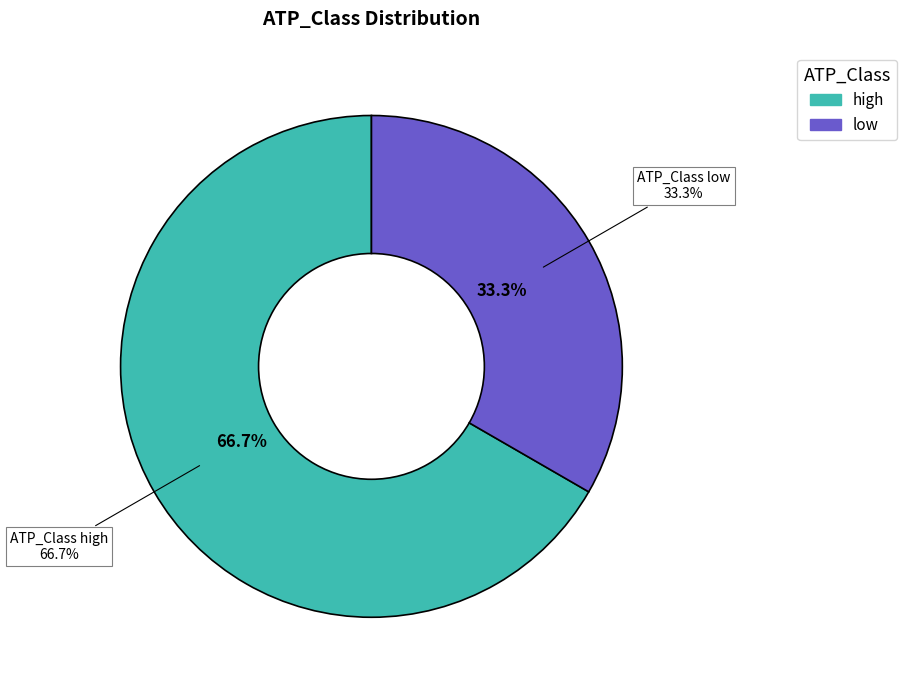

Does low represent more than half of the total?

No